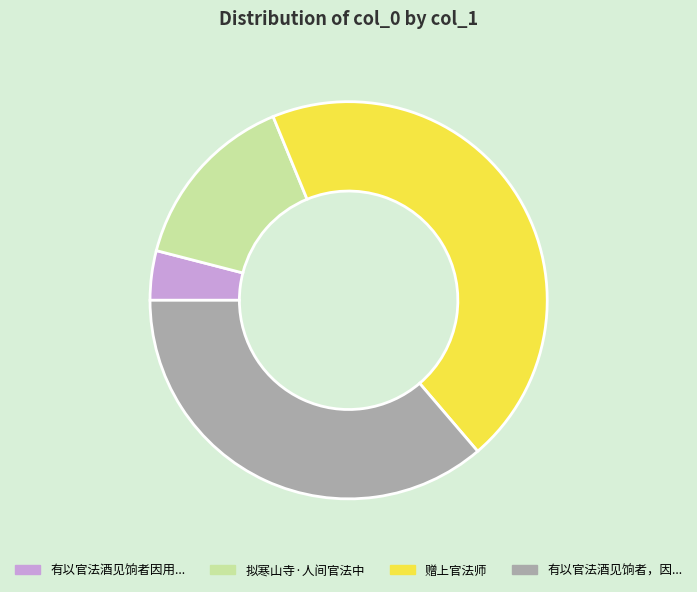

Rank the categories by value from lowest to highest.

有以官法酒见饷者因用..., 拟寒山寺·人间官法中, 有以官法酒见饷者，因..., 赠上官法师